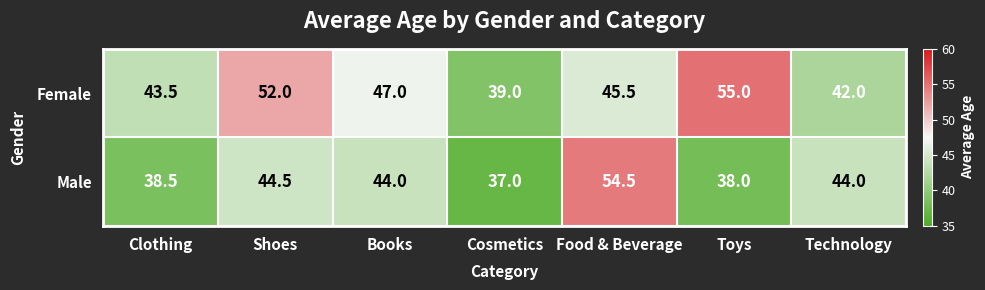

How many distinct data groups are displayed?

2